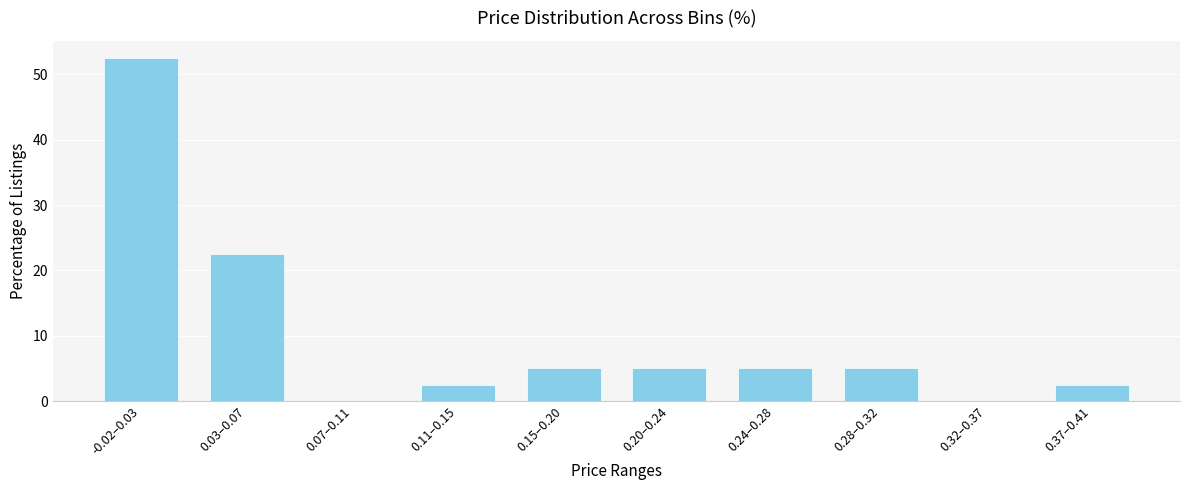

Reading right to left, extract all data points from this chart.

0.37–0.41=2.5	0.32–0.37=0.0	0.28–0.32=5.0	0.24–0.28=5.0	0.20–0.24=5.0	0.15–0.20=5.0	0.11–0.15=2.5	0.07–0.11=0.0	0.03–0.07=22.5	-0.02–0.03=52.5